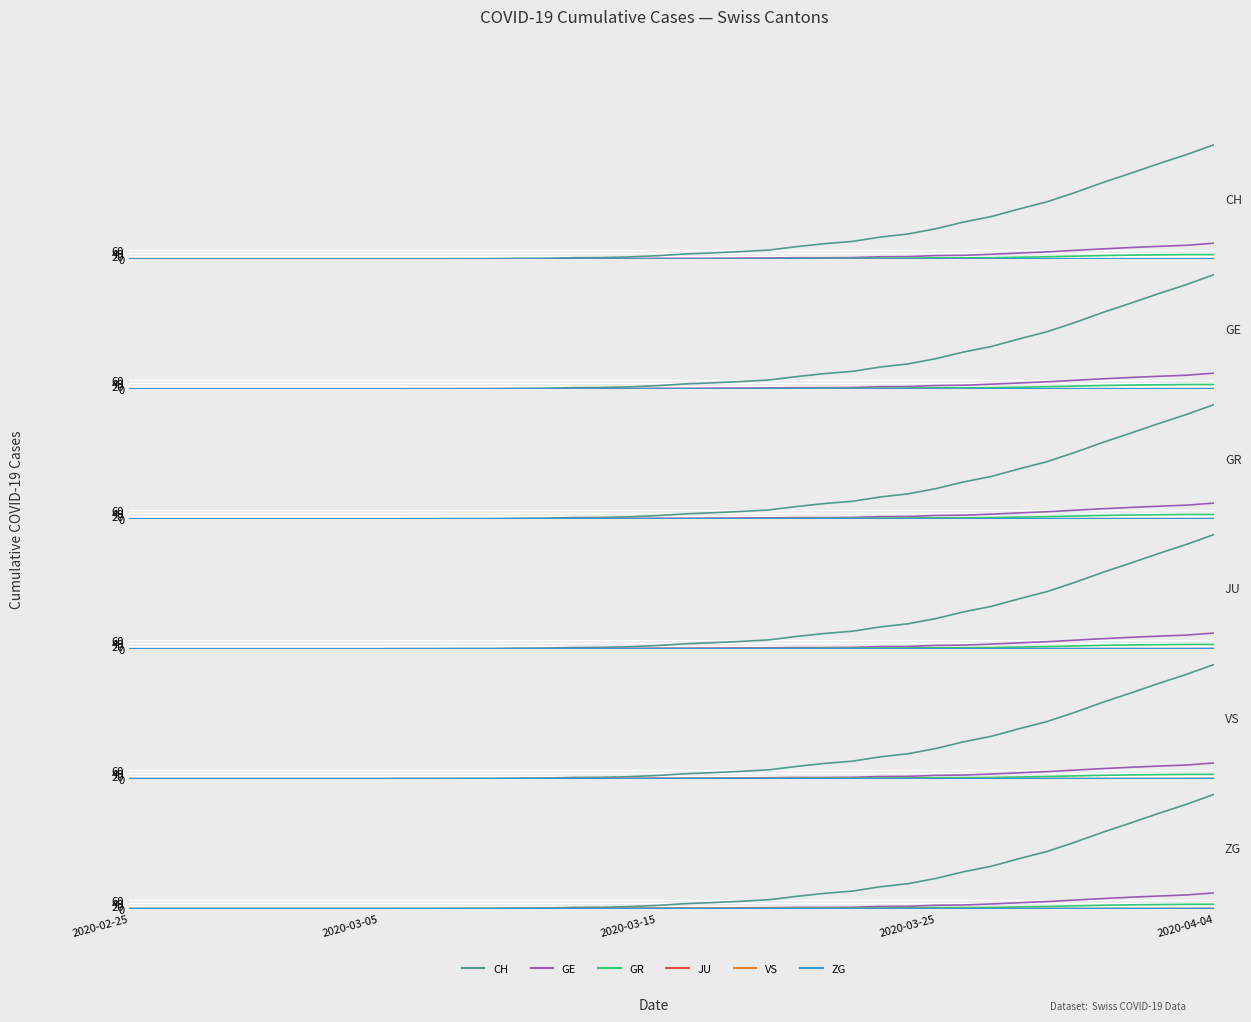

What are all the series names shown in the legend?

CH, GE, GR, JU, VS, ZG